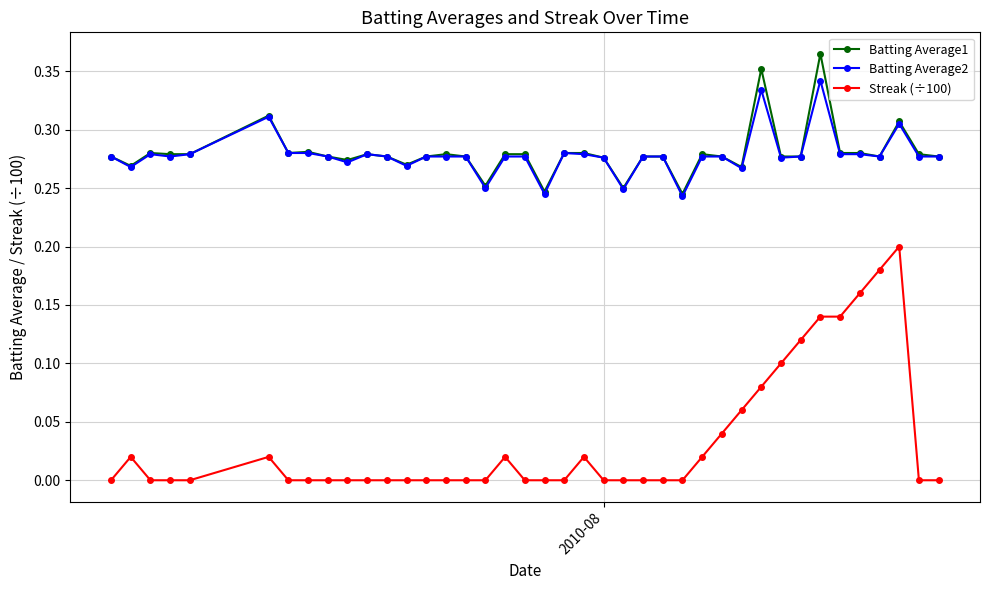

True or false: Streak (÷100) and Batting Average2 cross at least once.

False